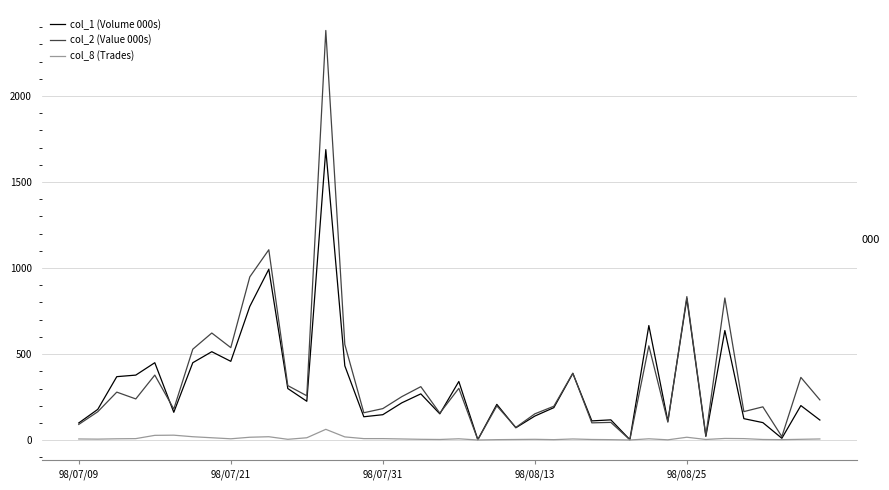

What is the maximum value shown in the chart?

2380.3